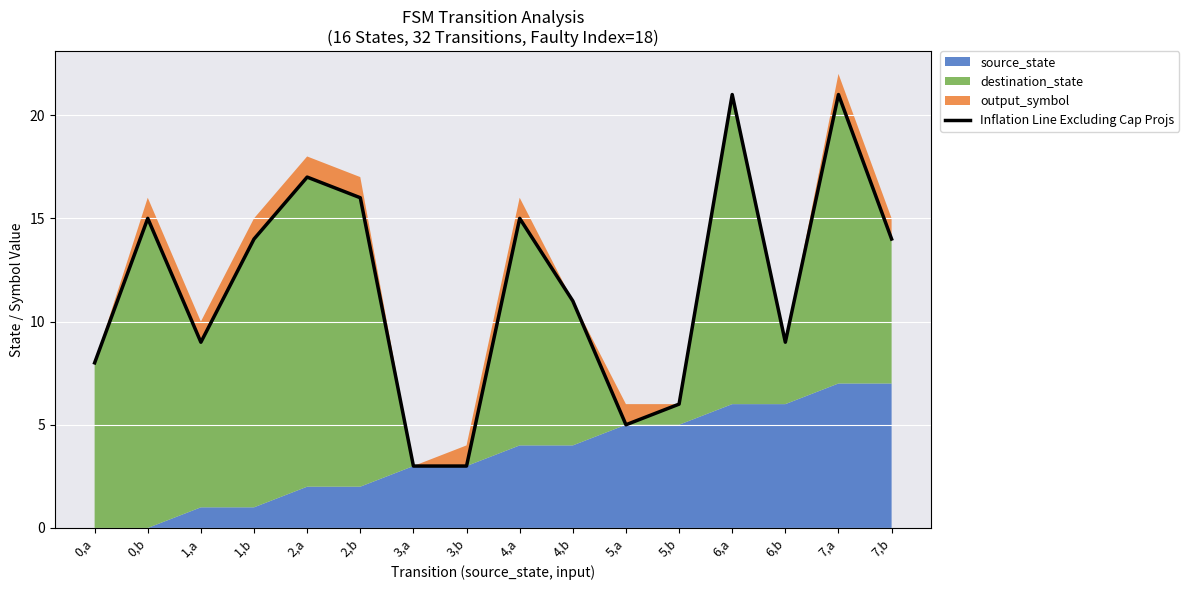

What is the change in value from 2,a to 7,b?

-3